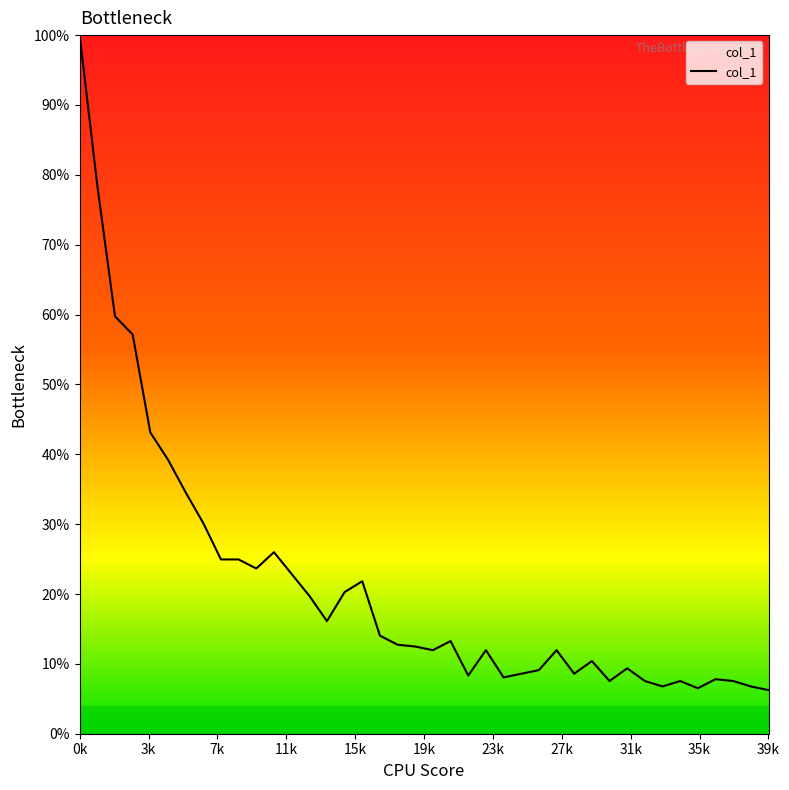

What is the minimum value shown in the chart?

6.2